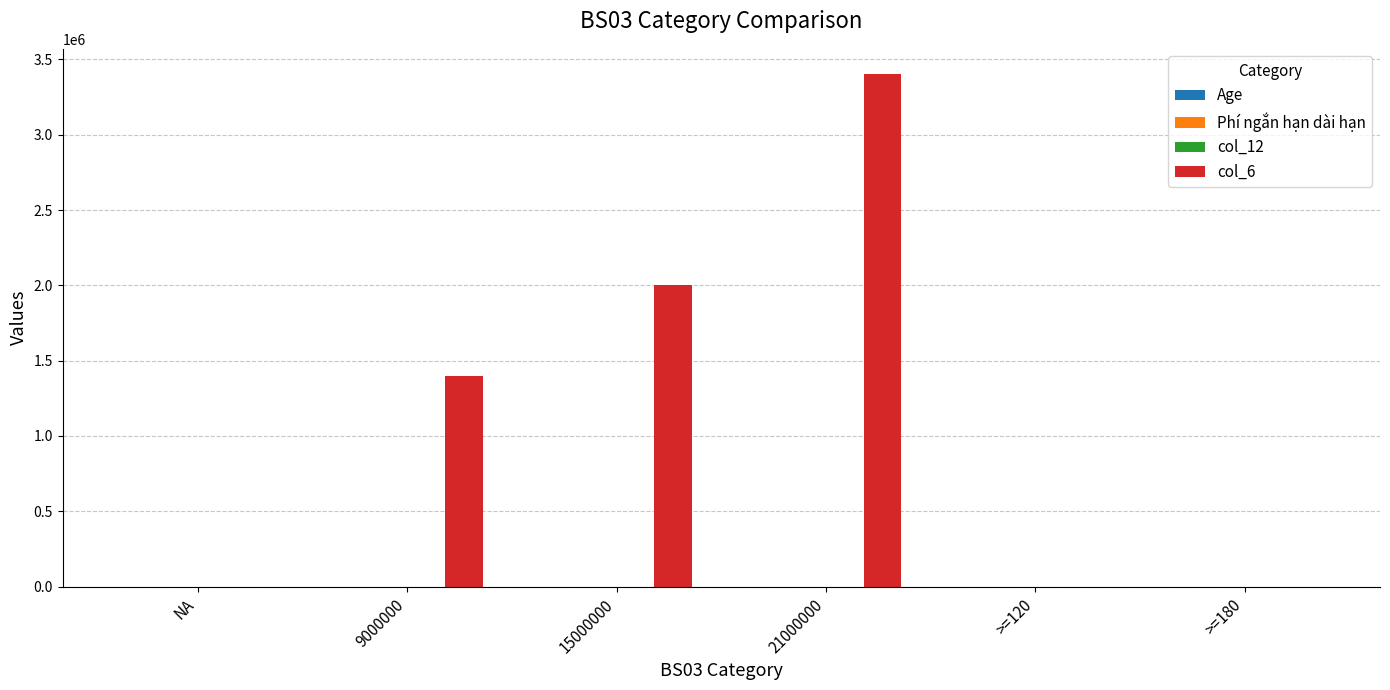

The value of col_6 at 21000000 is 3400000.0. True or false?

True